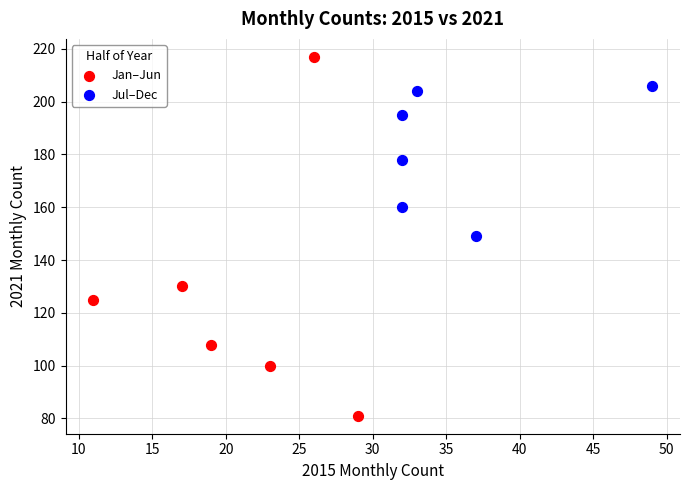

Which series reaches the maximum Y coordinate?

Jan–Jun